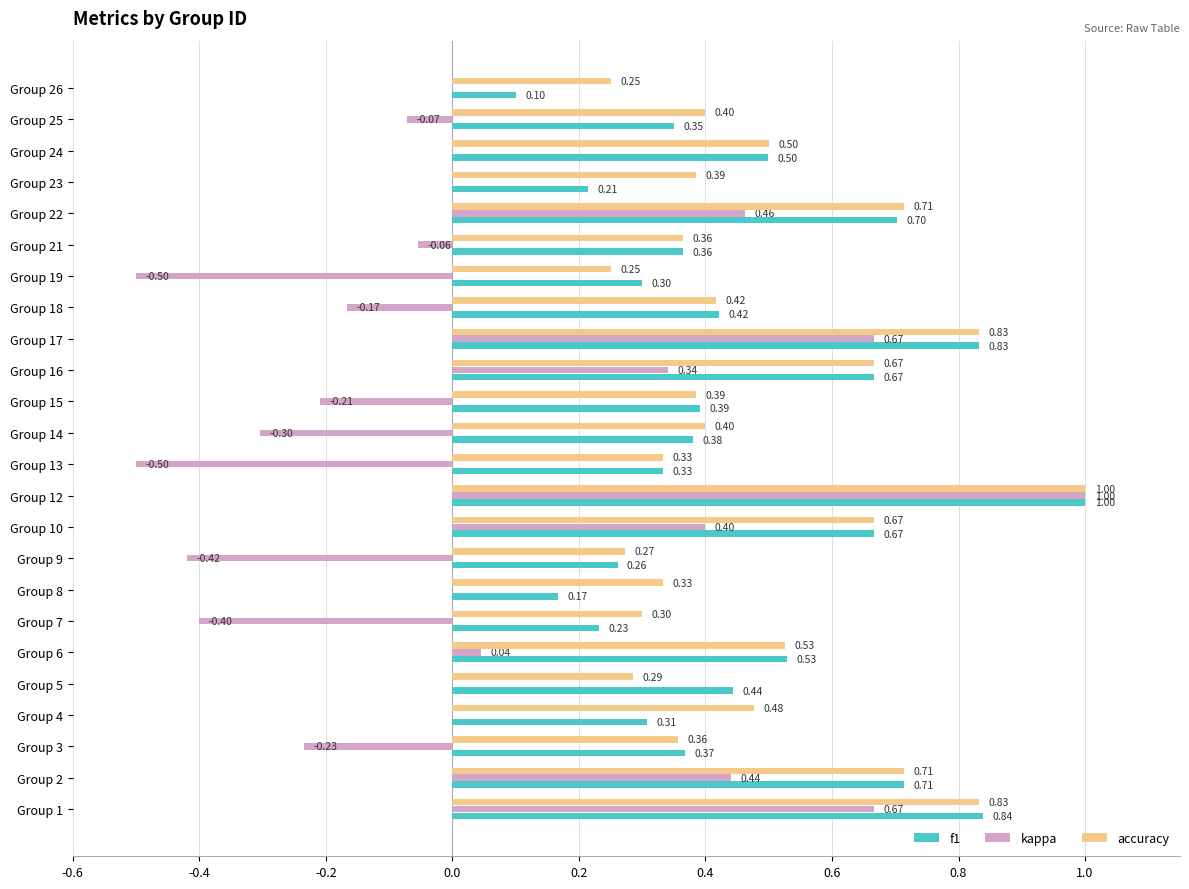

What is the sum of all accuracy values?

11.7